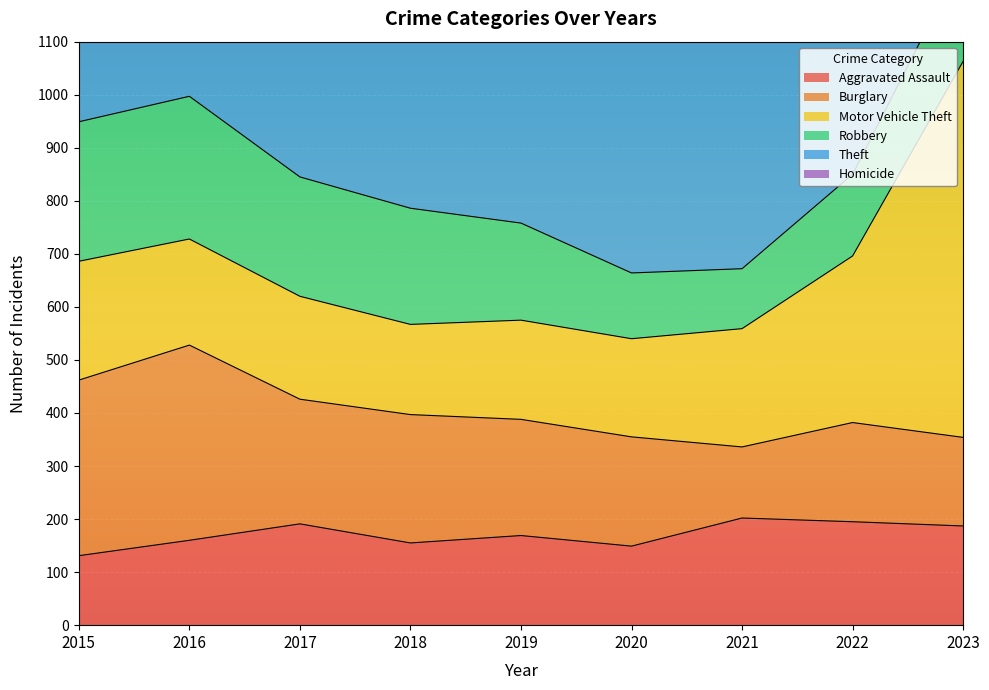

What is the highest value of the Aggravated Assault series?

202